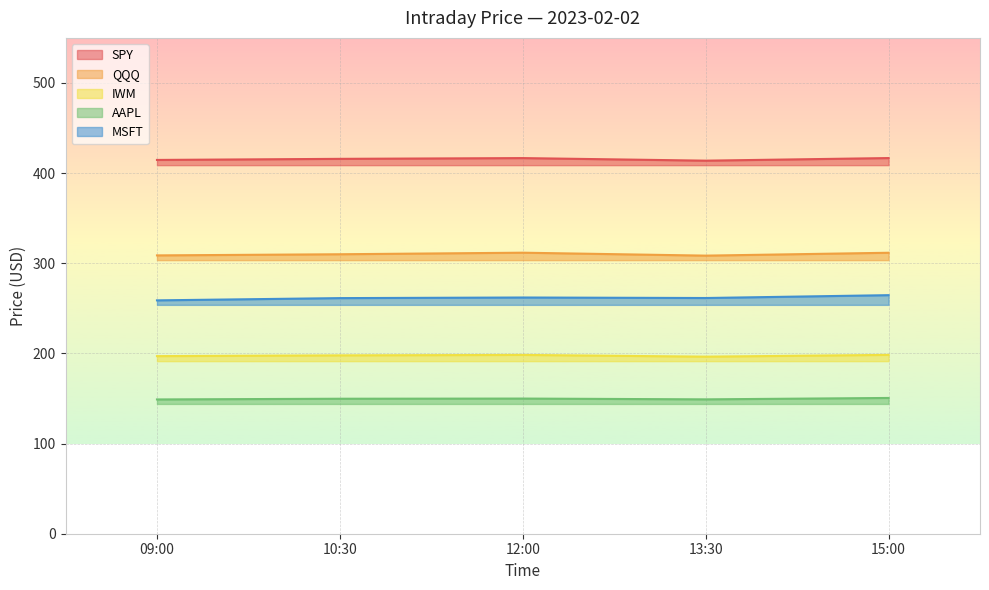

Reading right to left, extract all data points from this chart.

SPY: 15:00=416.7	13:30=413.8	12:00=416.7	10:30=415.8	09:00=414.6
QQQ: 15:00=311.7	13:30=308.5	12:00=311.7	10:30=310.0	09:00=308.7
IWM: 15:00=198.4	13:30=196.4	12:00=198.3	10:30=197.8	09:00=197.0
AAPL: 15:00=150.6	13:30=149.0	12:00=149.9	10:30=149.7	09:00=148.9
MSFT: 15:00=264.6	13:30=261.5	12:00=262.0	10:30=261.3	09:00=258.9